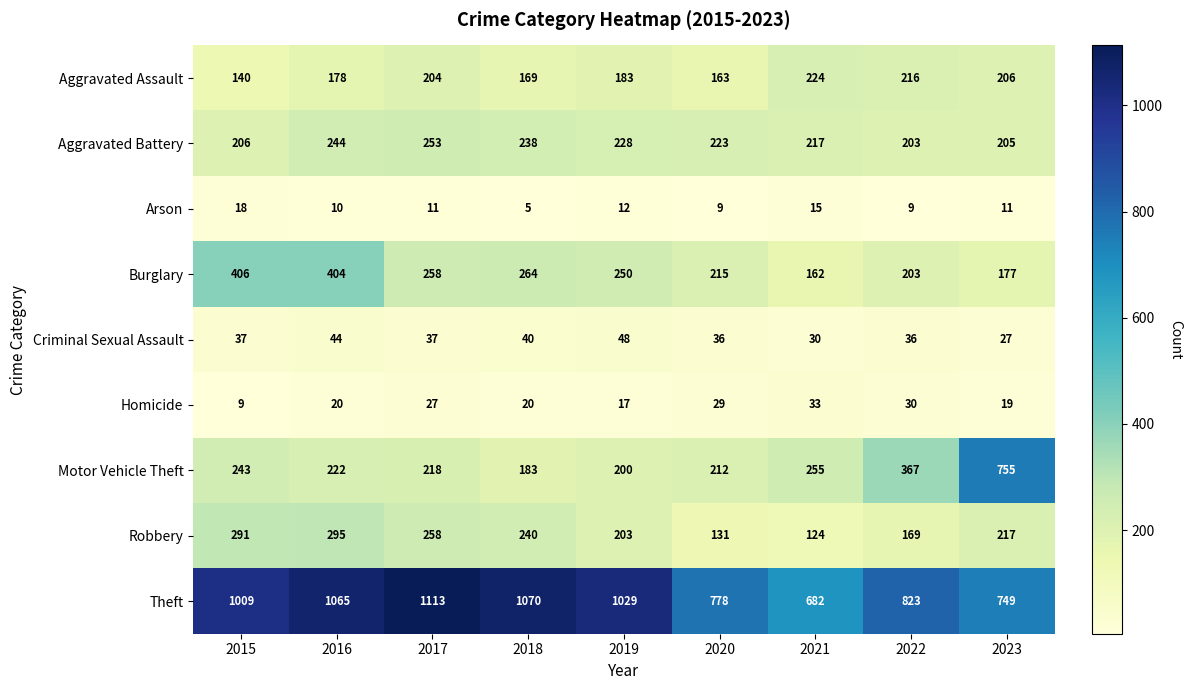

Which category has the highest value across all series?

2017